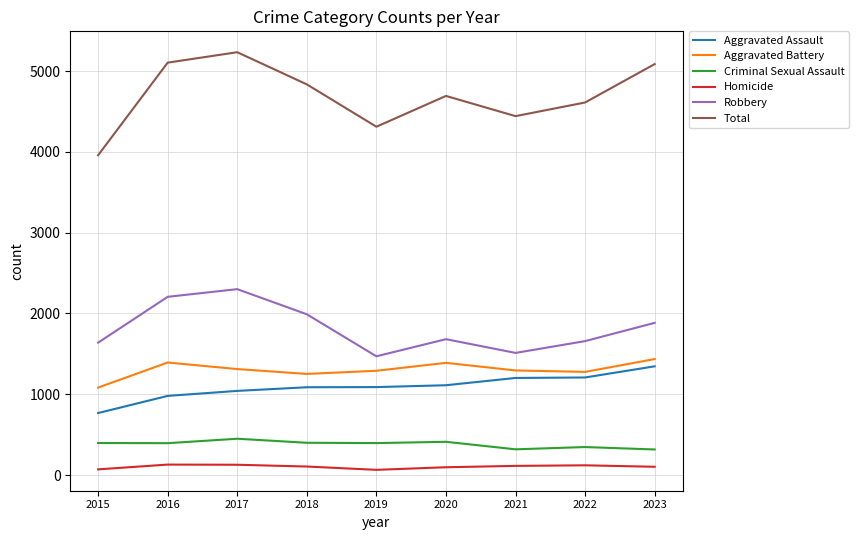

What is the difference between the highest and lowest values at 2023?

4983